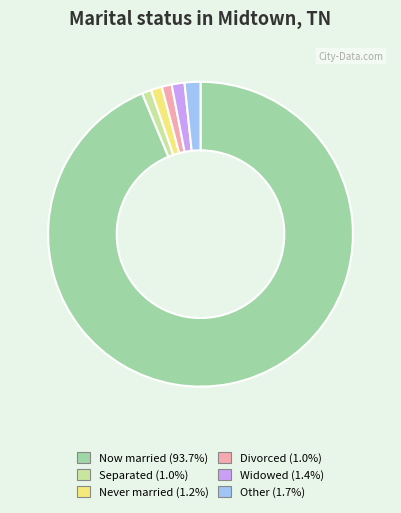

What is the ratio of the value at Never married (1.2%) to the value at Widowed (1.4%)?

0.9